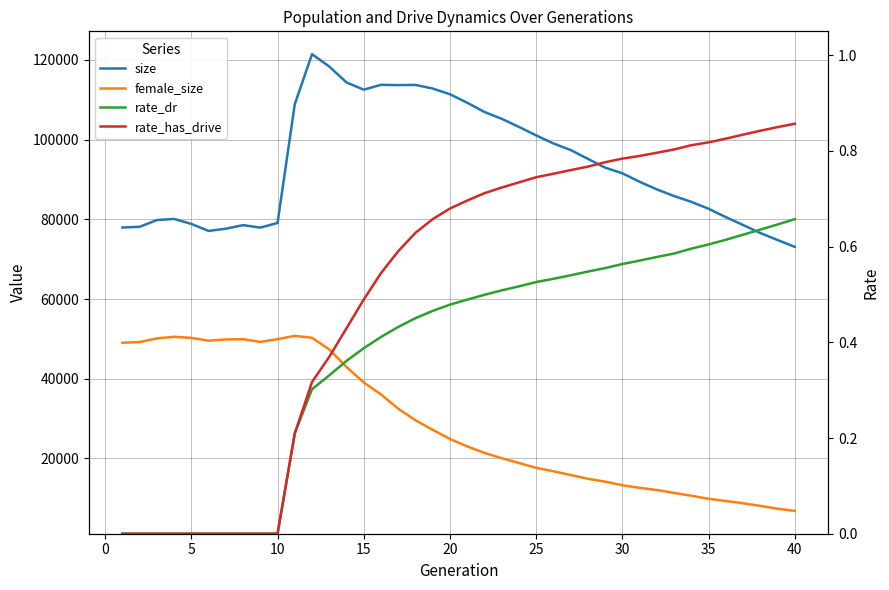

What are all the series names shown in the legend?

size, female_size, rate_dr, rate_has_drive